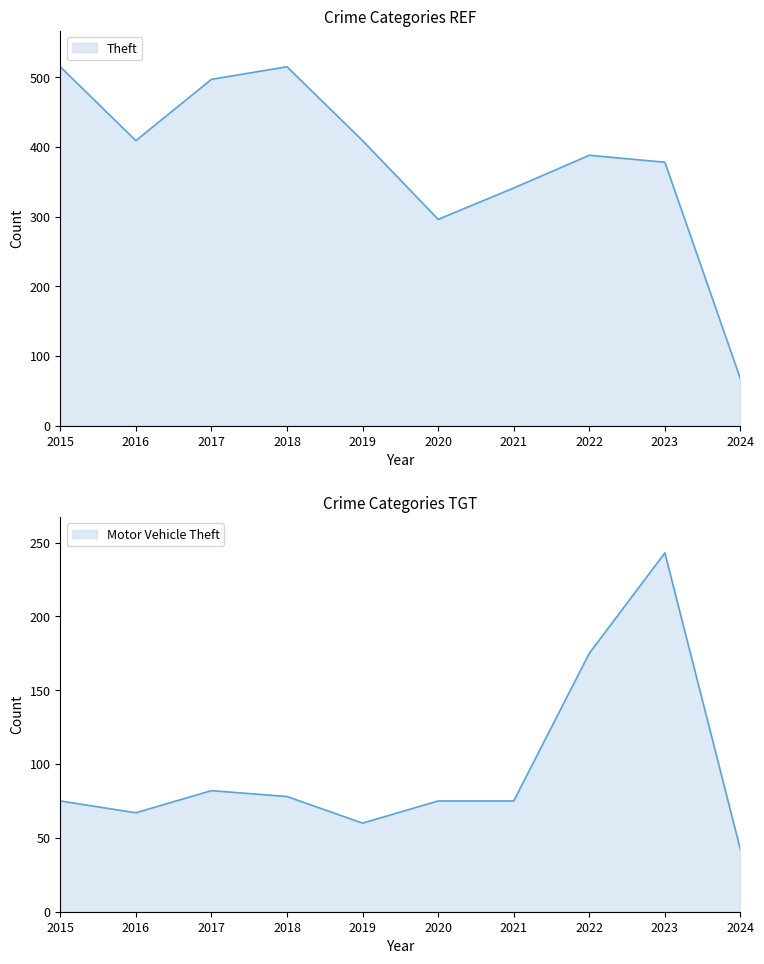

Count the number of categories in the chart.

10